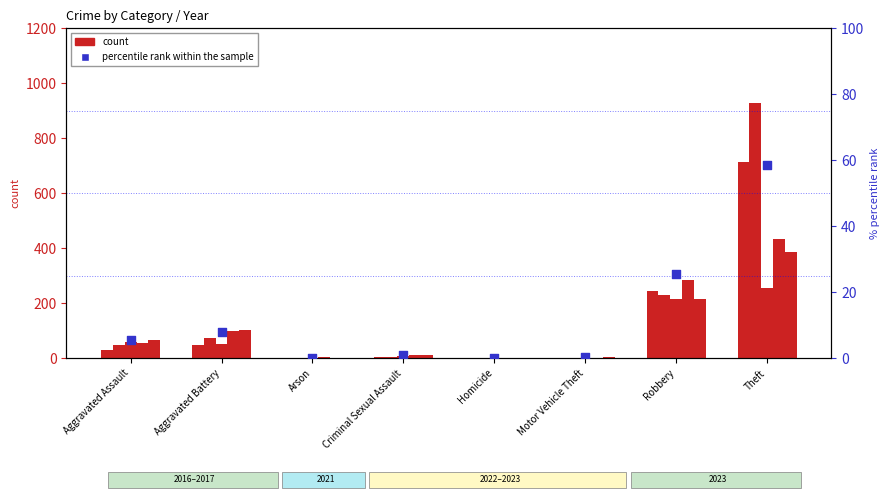

What is the ratio of the value at Robbery to the value at Aggravated Battery?

3.2